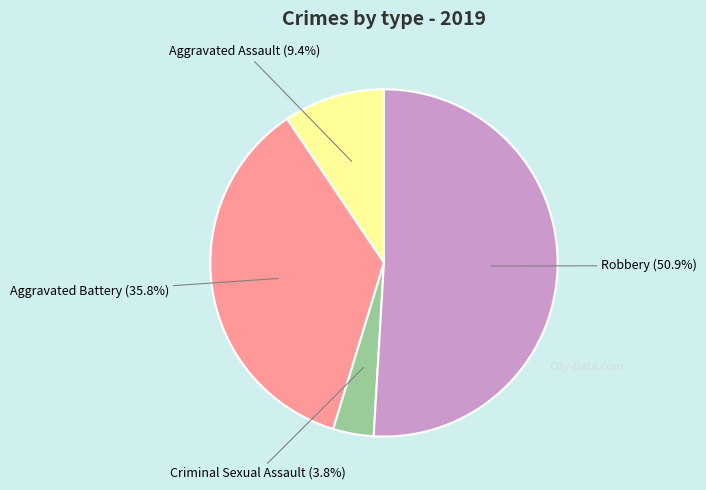

Is there any slice that represents more than half of the pie?

Yes